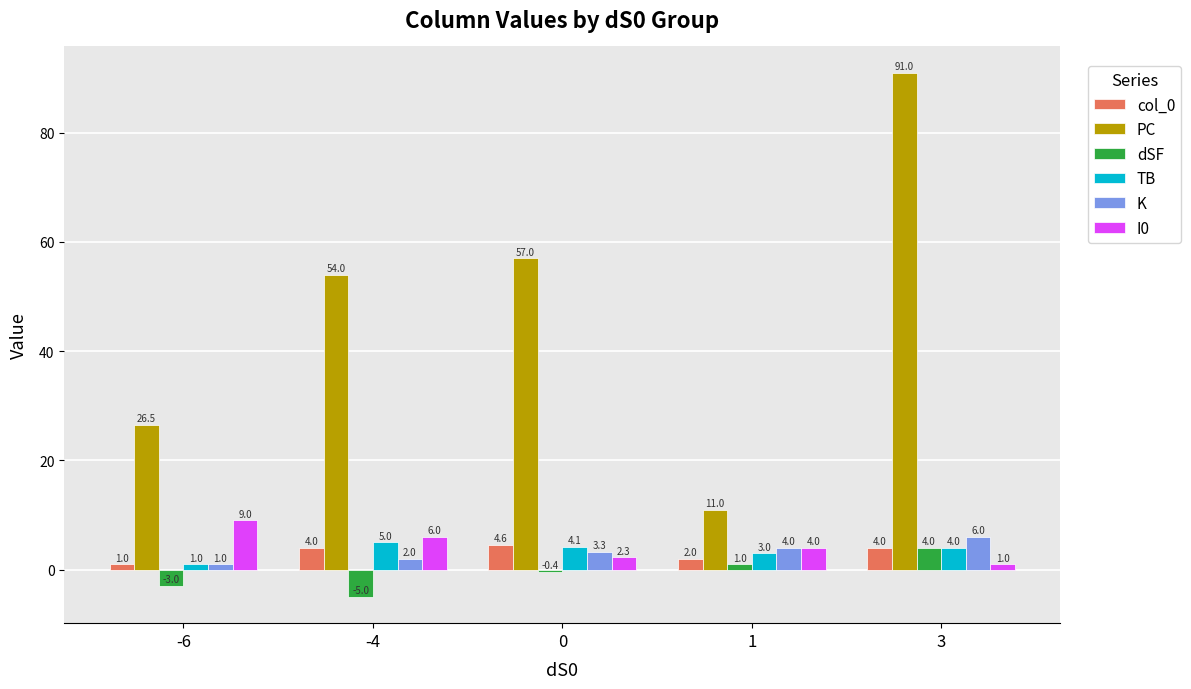

Reading left to right, list all the values displayed in this chart.

col_0: 1.0	4.0	4.6	2.0	4.0
PC: 26.5	54.0	57.0	11.0	91.0
dSF: -3.0	-5.0	-0.4	1.0	4.0
TB: 1.0	5.0	4.1	3.0	4.0
K: 1.0	2.0	3.3	4.0	6.0
I0: 9.0	6.0	2.3	4.0	1.0